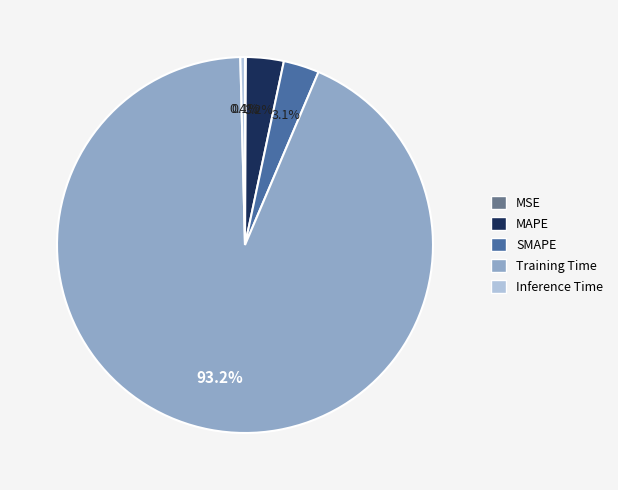

How much of the chart is everything except Training Time?

6.8%